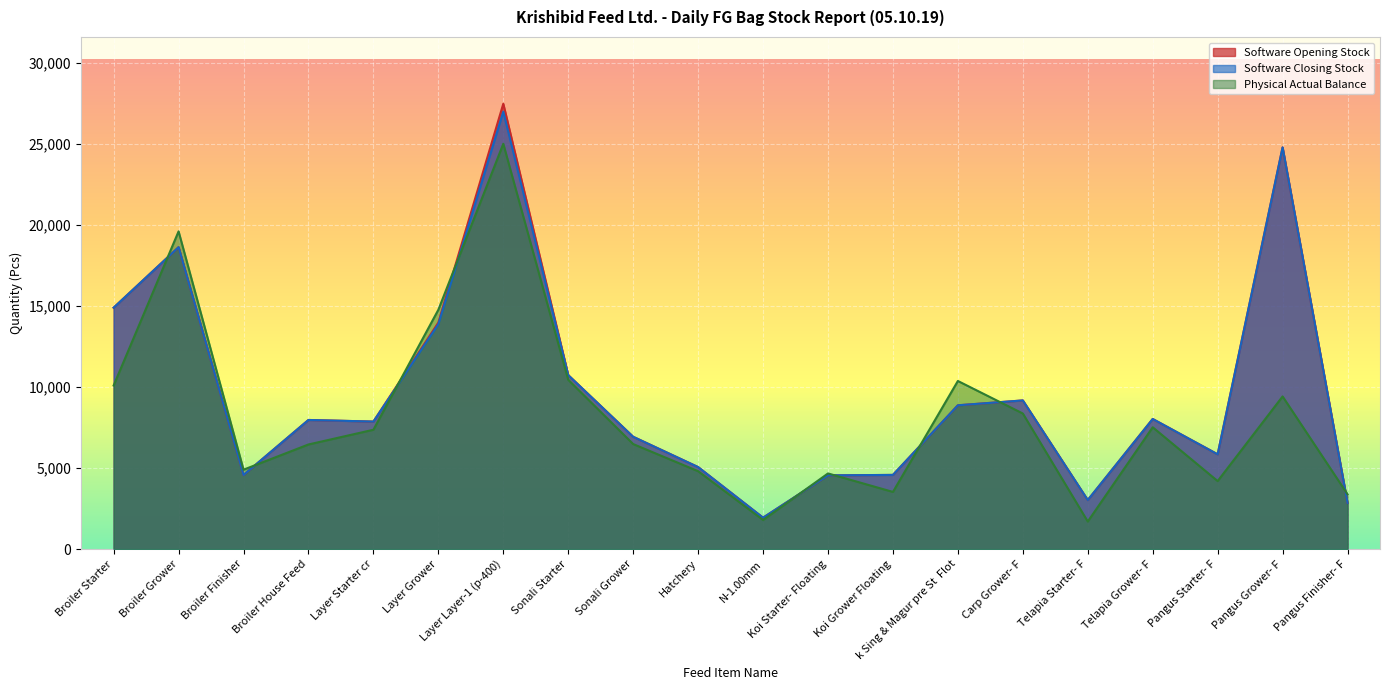

Does the chart display data point markers on the line(s)?

No